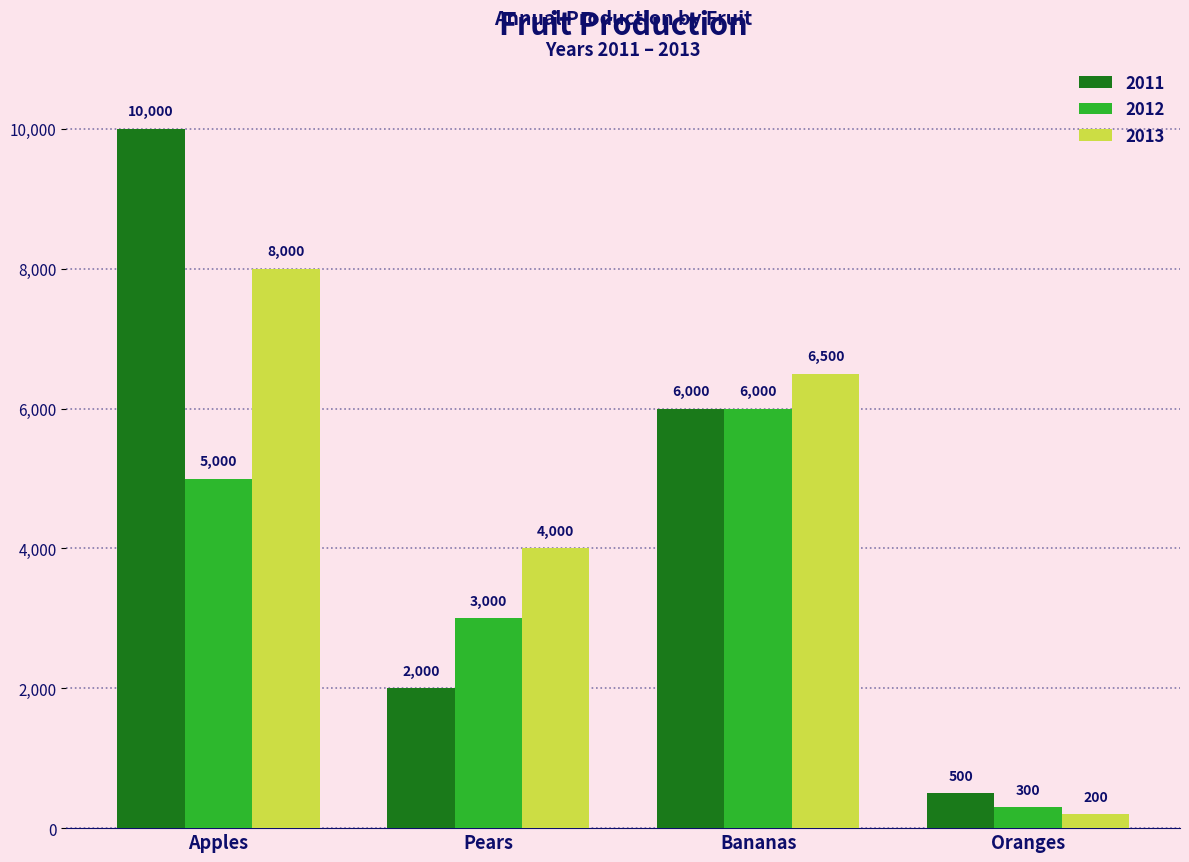

At which category does the chart reach its peak across all series?

Apples